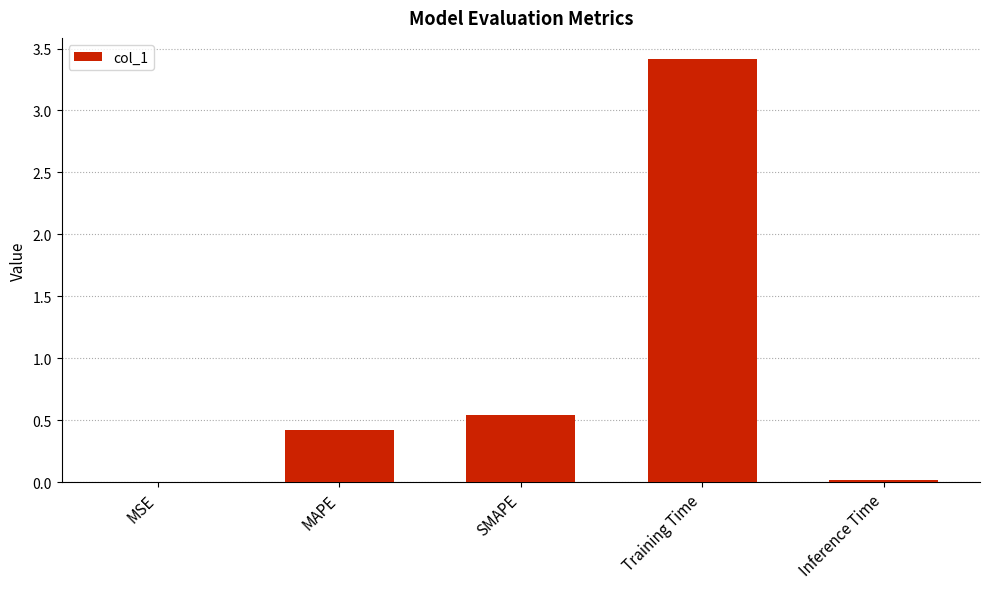

Which has a higher value, MAPE or Inference Time?

MAPE